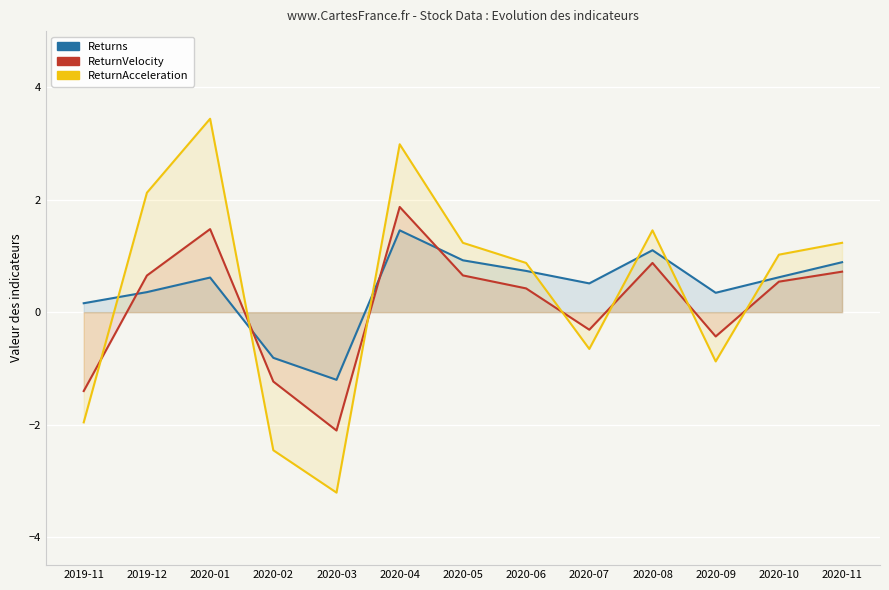

Does the chart display data point markers on the line(s)?

No